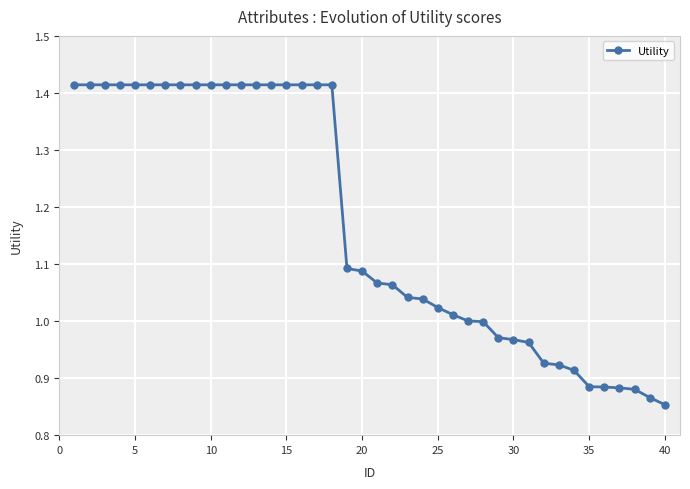

What is the difference between the maximum and second lowest values?

0.5